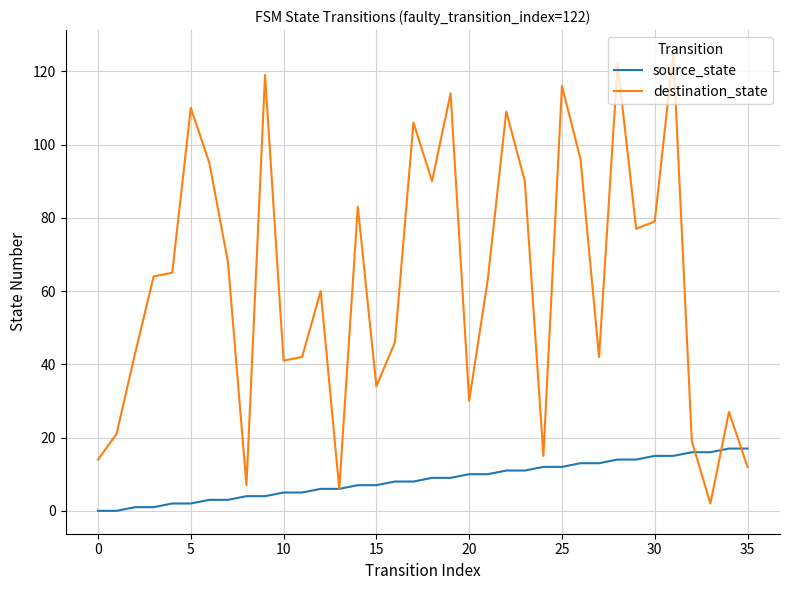

Which series has the largest total across all categories?

destination_state